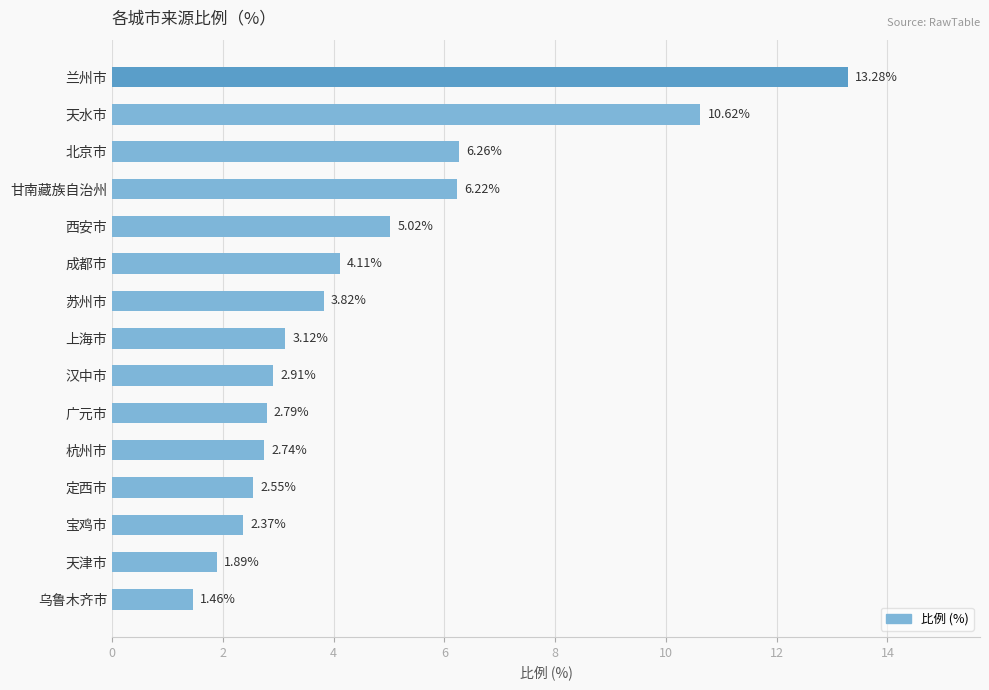

List the labels in order of value, largest first.

兰州市, 天水市, 北京市, 甘南藏族自治州, 西安市, 成都市, 苏州市, 上海市, 汉中市, 广元市, 杭州市, 定西市, 宝鸡市, 天津市, 乌鲁木齐市